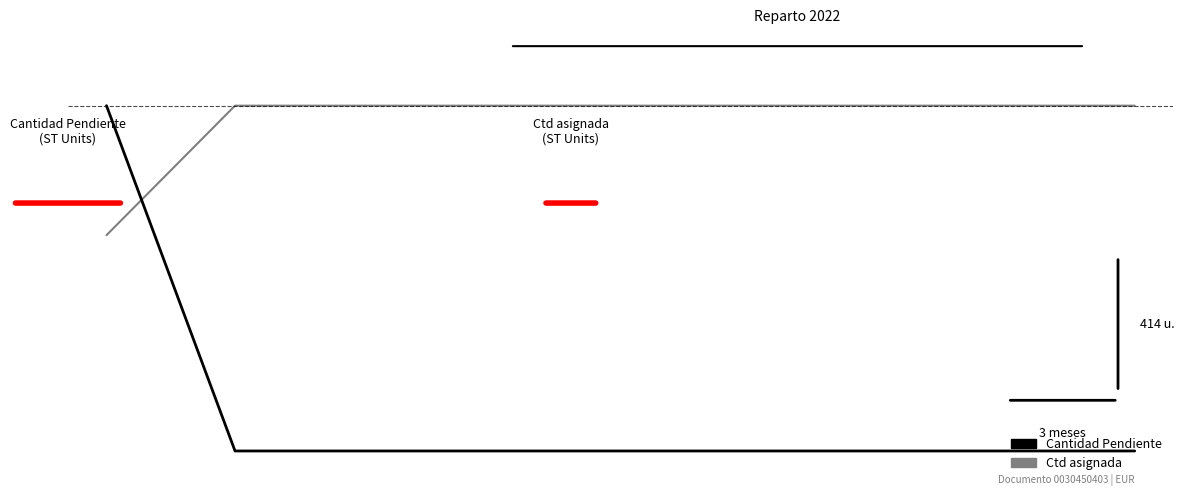

Does the chart have visible grid lines?

No